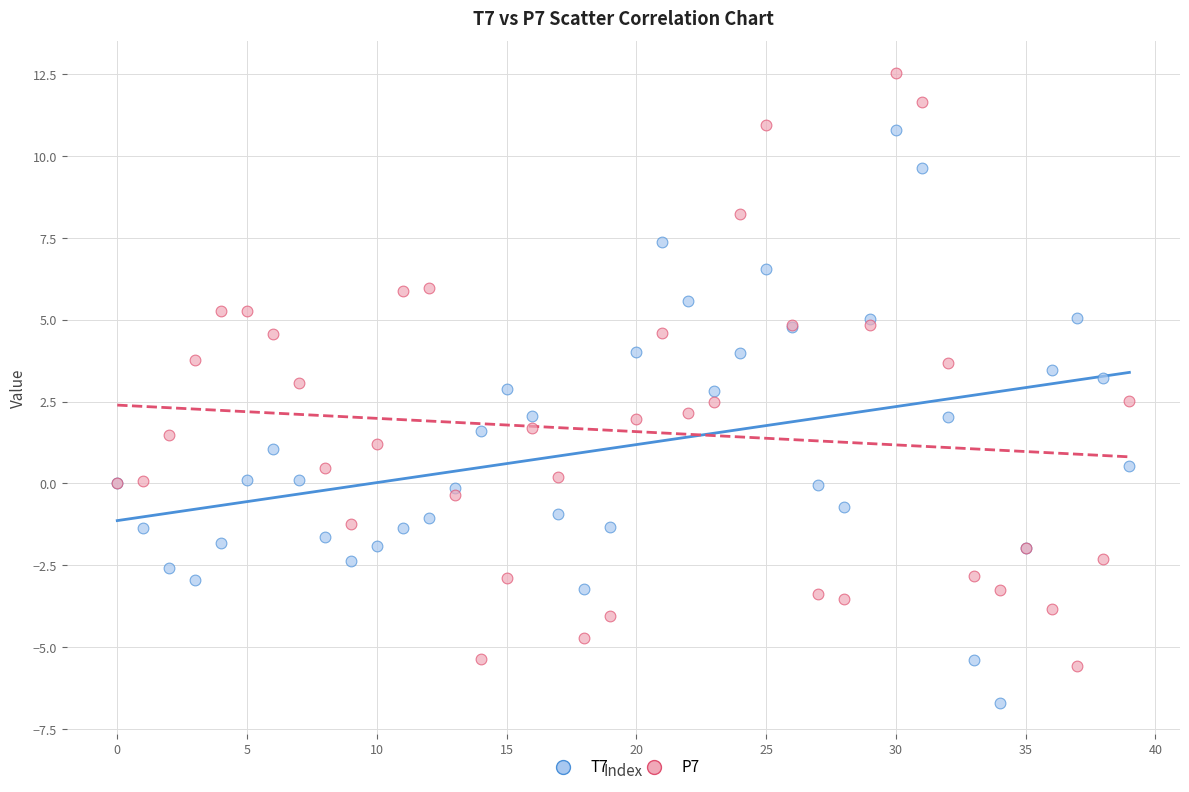

Which series contains the lowest Y value?

T7